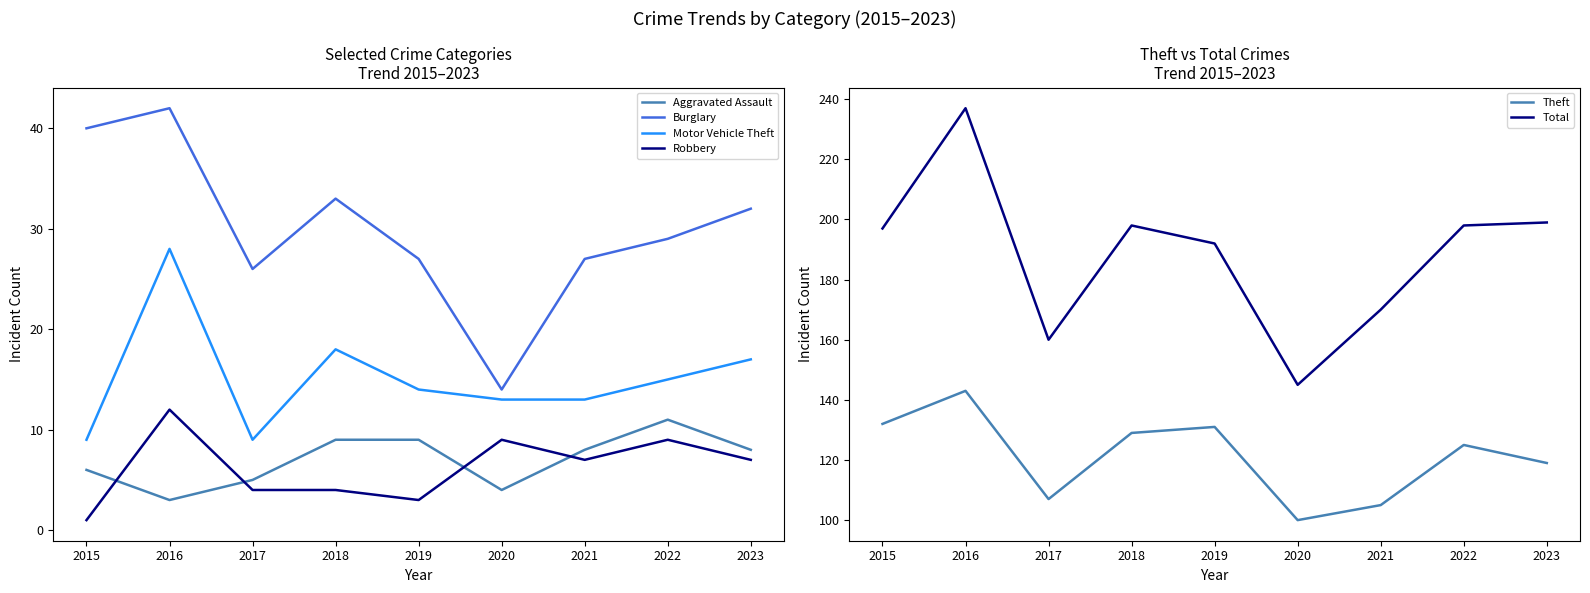

What is the sum of the Burglary values at 2021 and 2019?

54